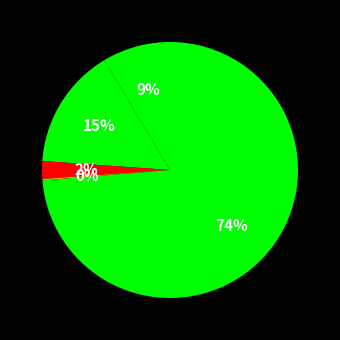

How many slices are in this pie chart?

5